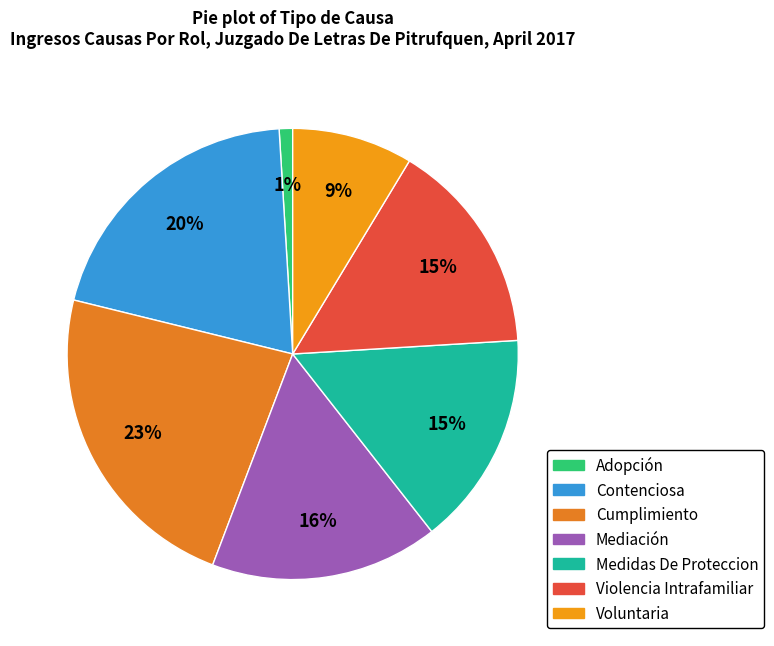

Is it true that Contenciosa is 31% of the pie?

False